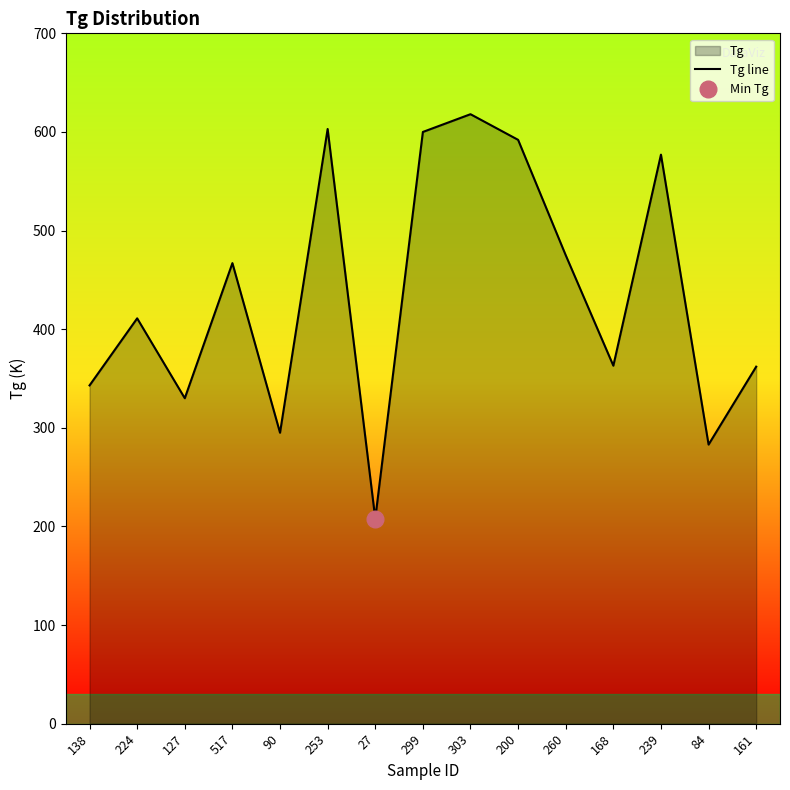

True or false: there are more than 2 points higher than both neighbors.

True